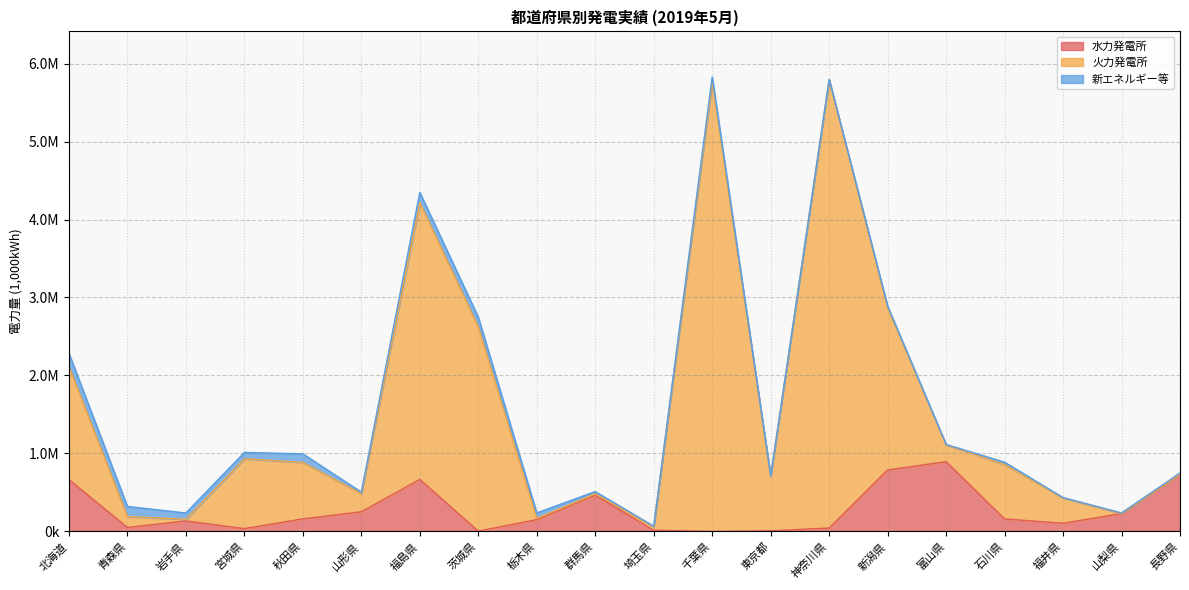

What is the value of the 火力発電所 point at the 14th from the left?

5791145.0